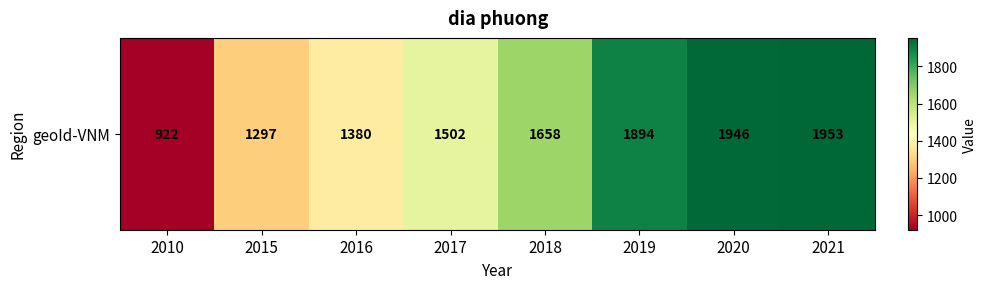

The value at 2020 is 2801. True or false?

False